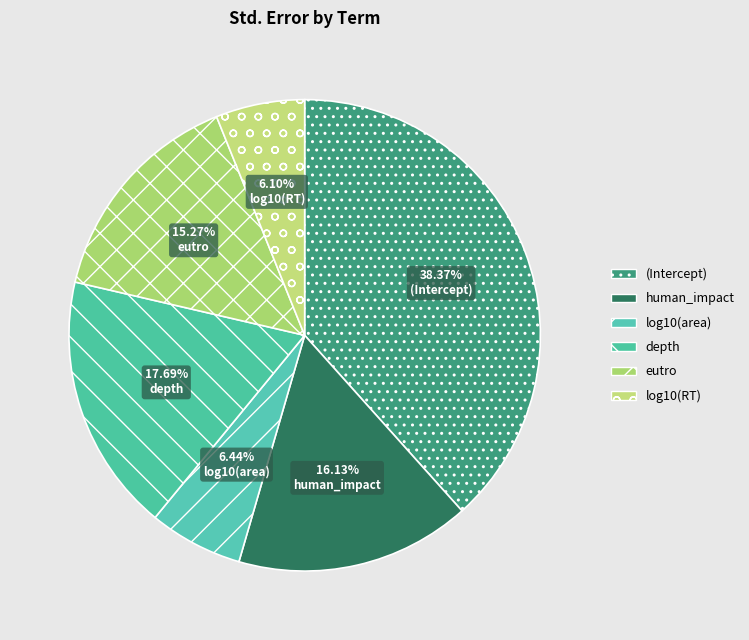

Is there any slice that represents more than half of the pie?

No